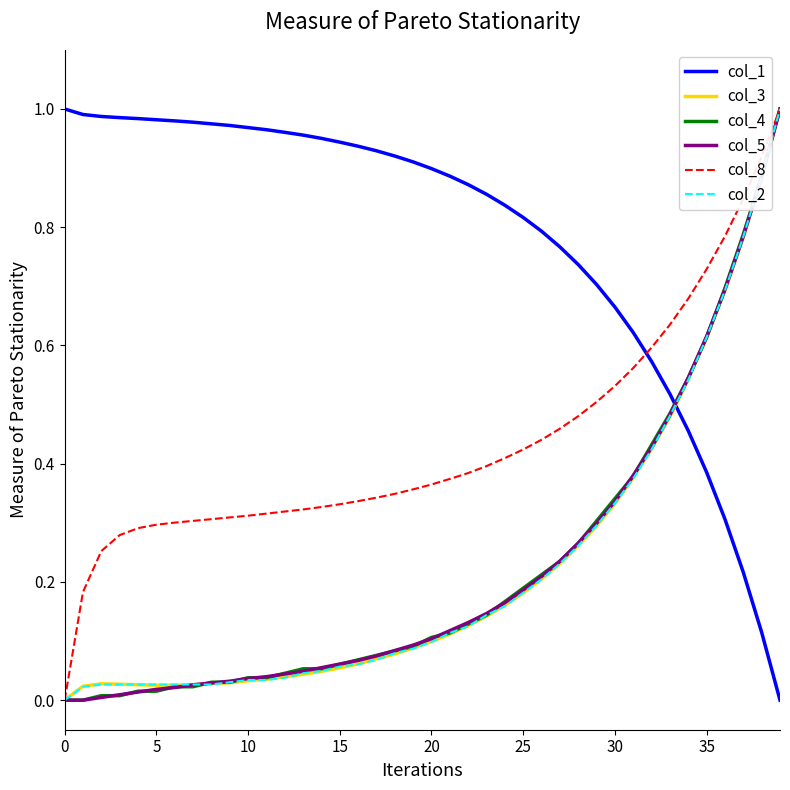

Which series has the largest total across all categories?

col_1